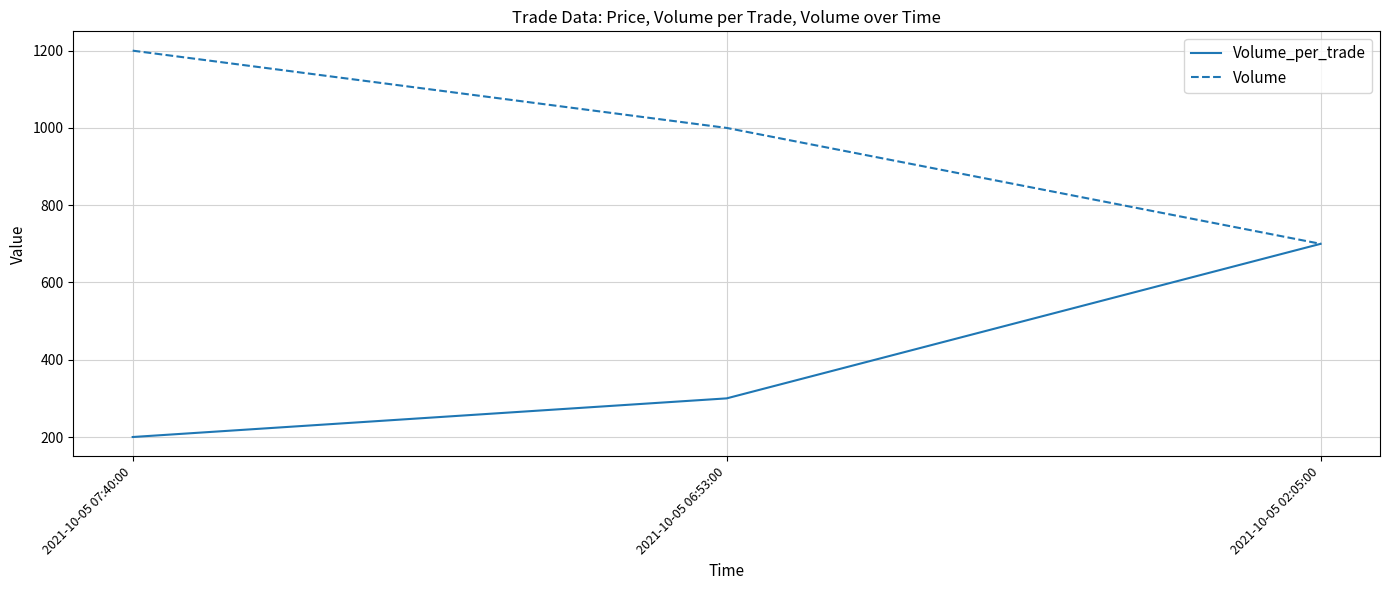

How many lines are shown in the chart?

2